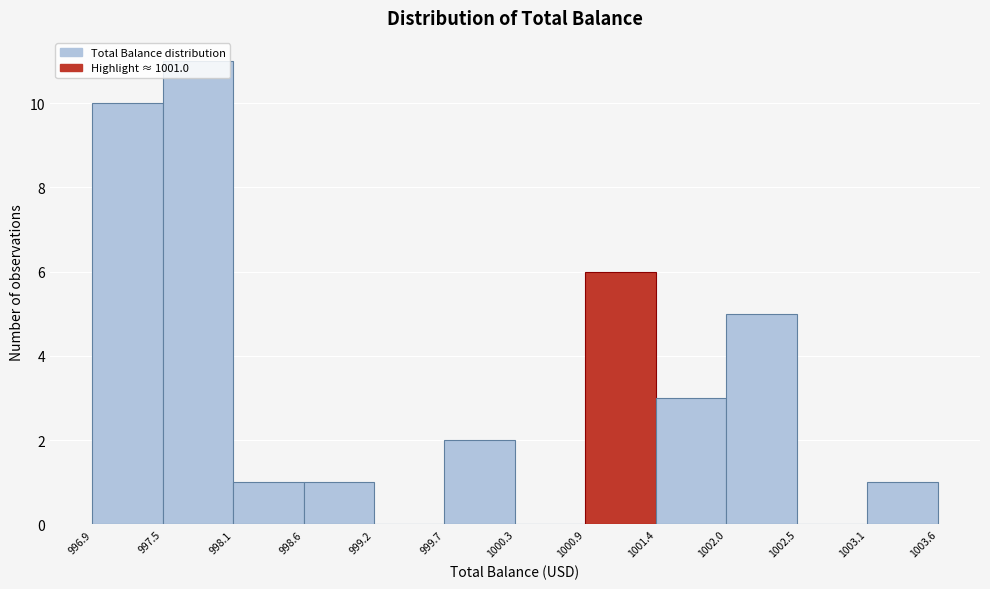

Reading left to right, list every bar in this chart as the range it spans on the x-axis followed by its height. The values are not printed on the chart, so give them approximately, as read against the axis.

996.9 to 997.5: 10
997.5 to 998.1: 11
998.1 to 998.6: 1
998.6 to 999.2: 1
999.2 to 999.7: 0
999.7 to 1000.3: 2
1000.3 to 1000.9: 0
1000.9 to 1001.4: 6
1001.4 to 1002.0: 3
1002.0 to 1002.5: 5
1002.5 to 1003.1: 0
1003.1 to 1003.6: 1